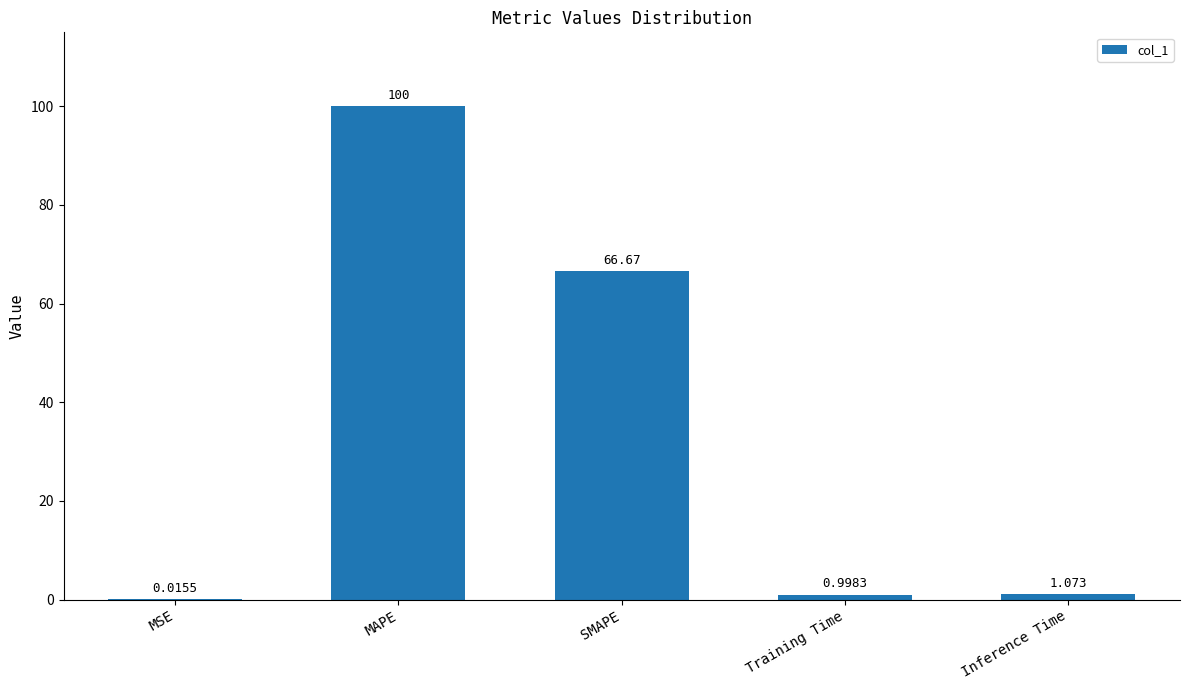

At which label is the value closest to 50?

SMAPE